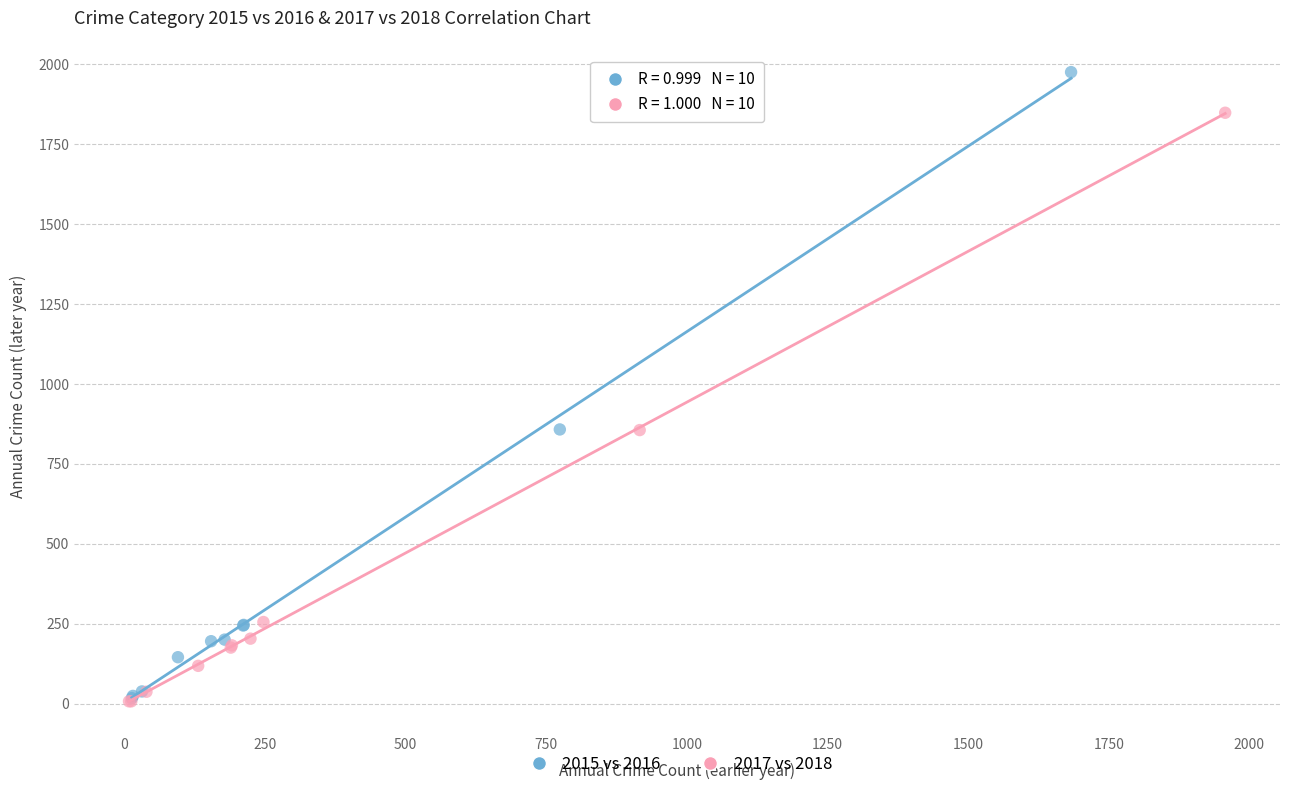

Which series contains the highest Y value?

2015 vs 2016